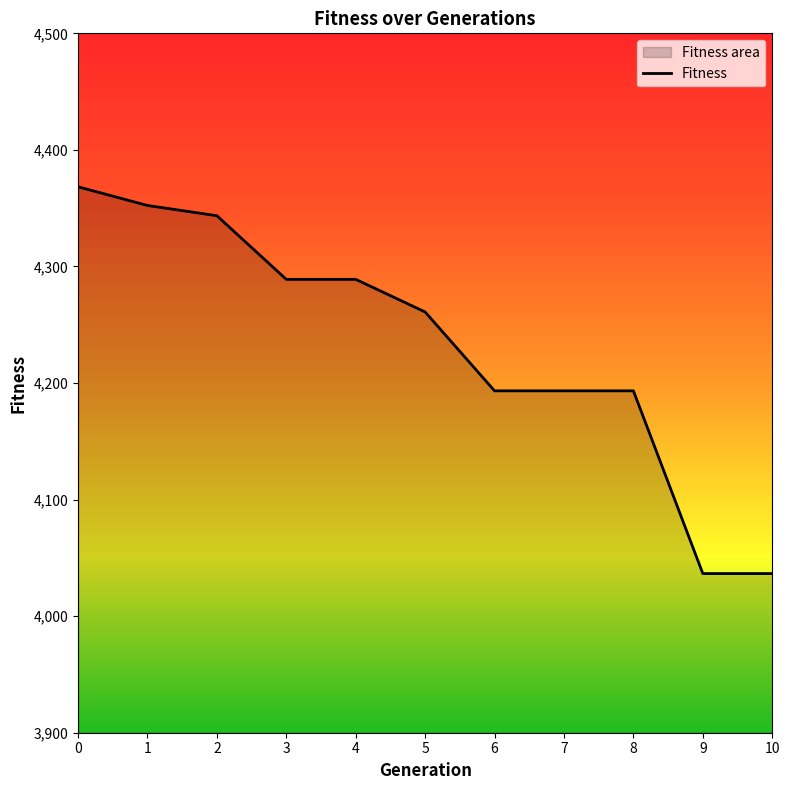

At which label is the value closest to 4202?

6